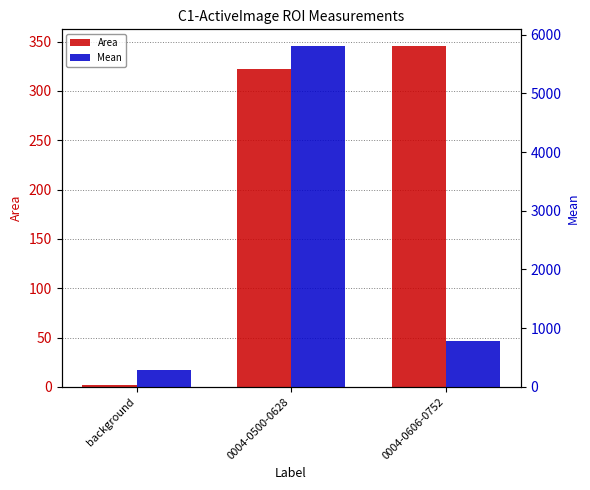

Are the bars grouped side by side (vs. stacked)?

Yes